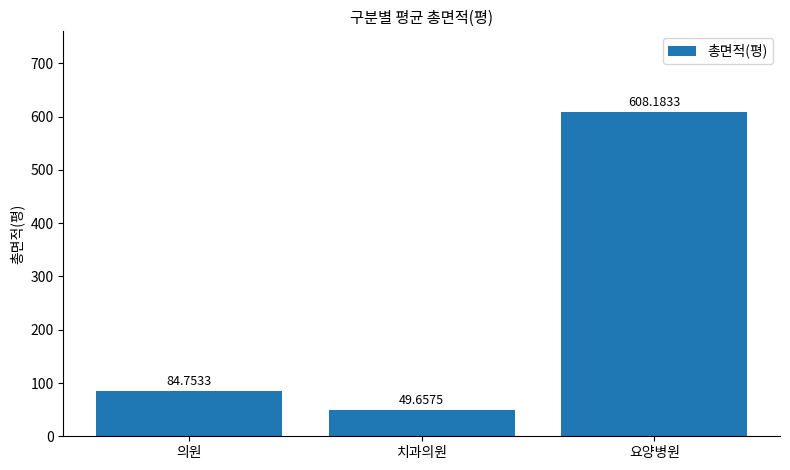

Count the number of categories in the chart.

3